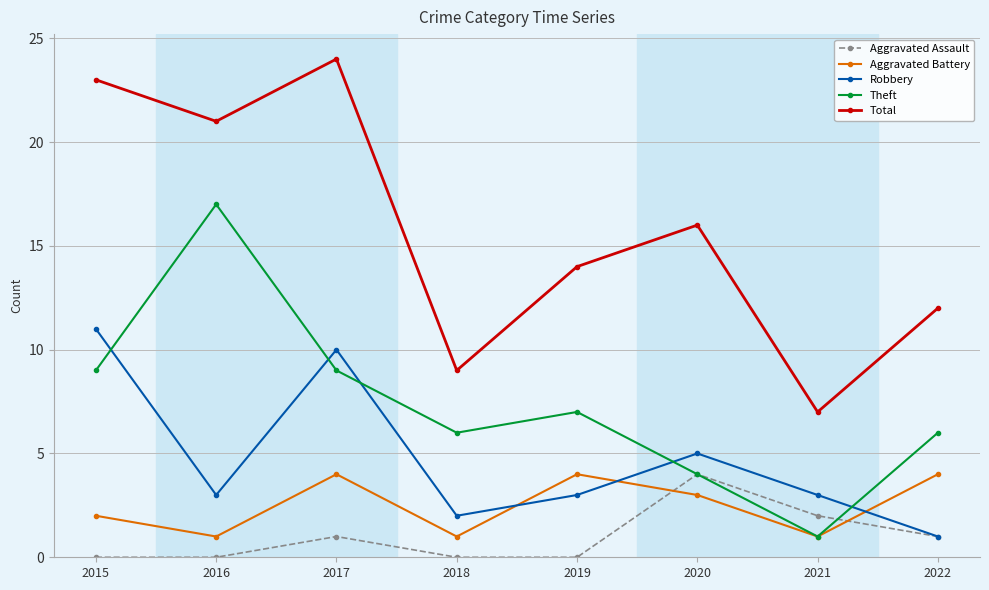

Read the Aggravated Assault value at 2020.

4